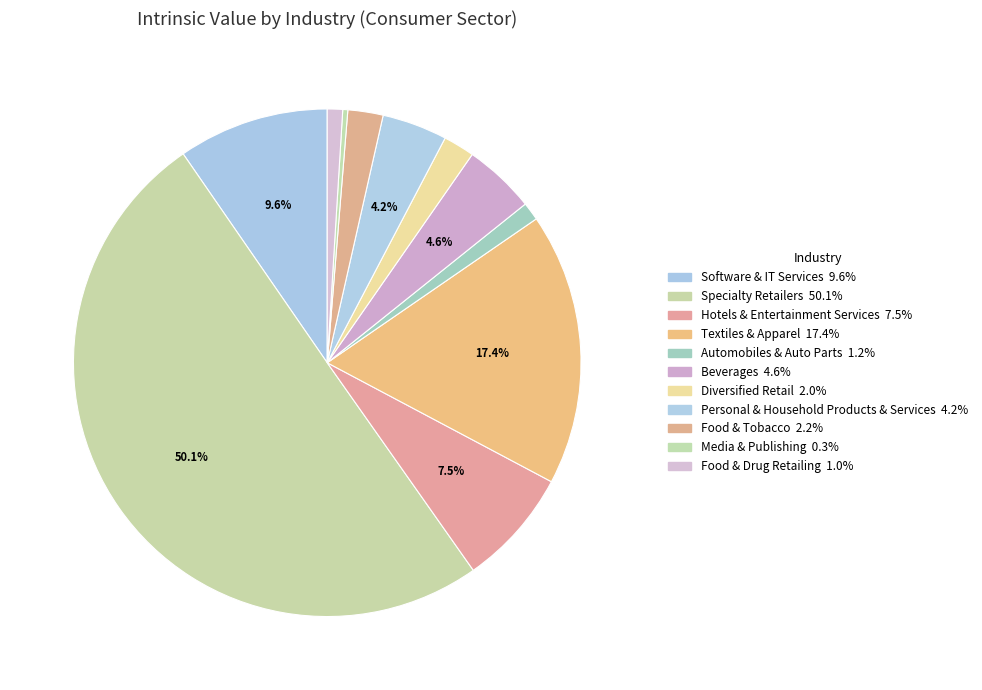

To the nearest percent, what percentage of the pie is Automobiles & Auto Parts?

1%